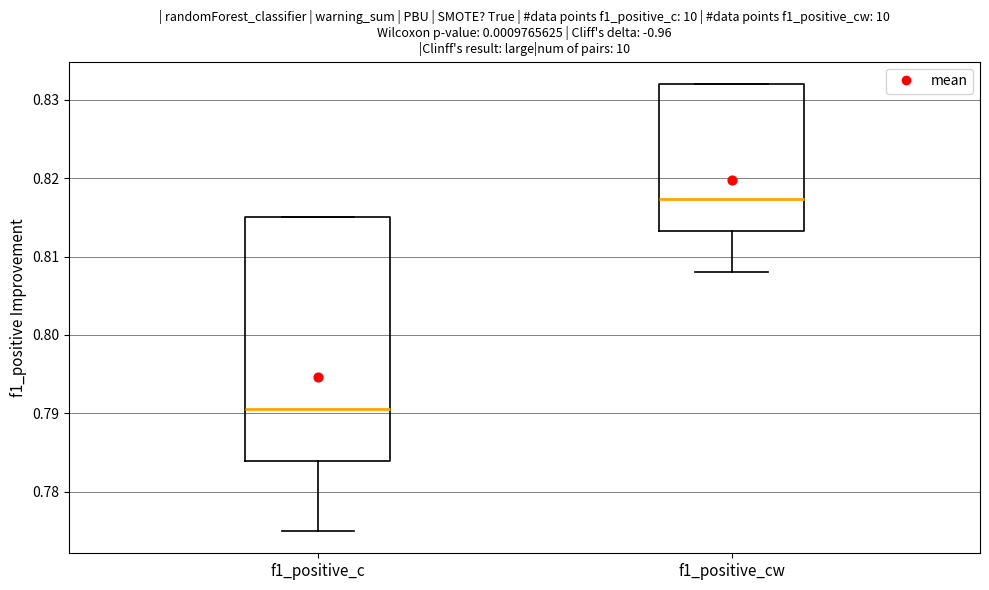

Which box is the tallest, from its lower edge to its upper edge?

f1_positive_c